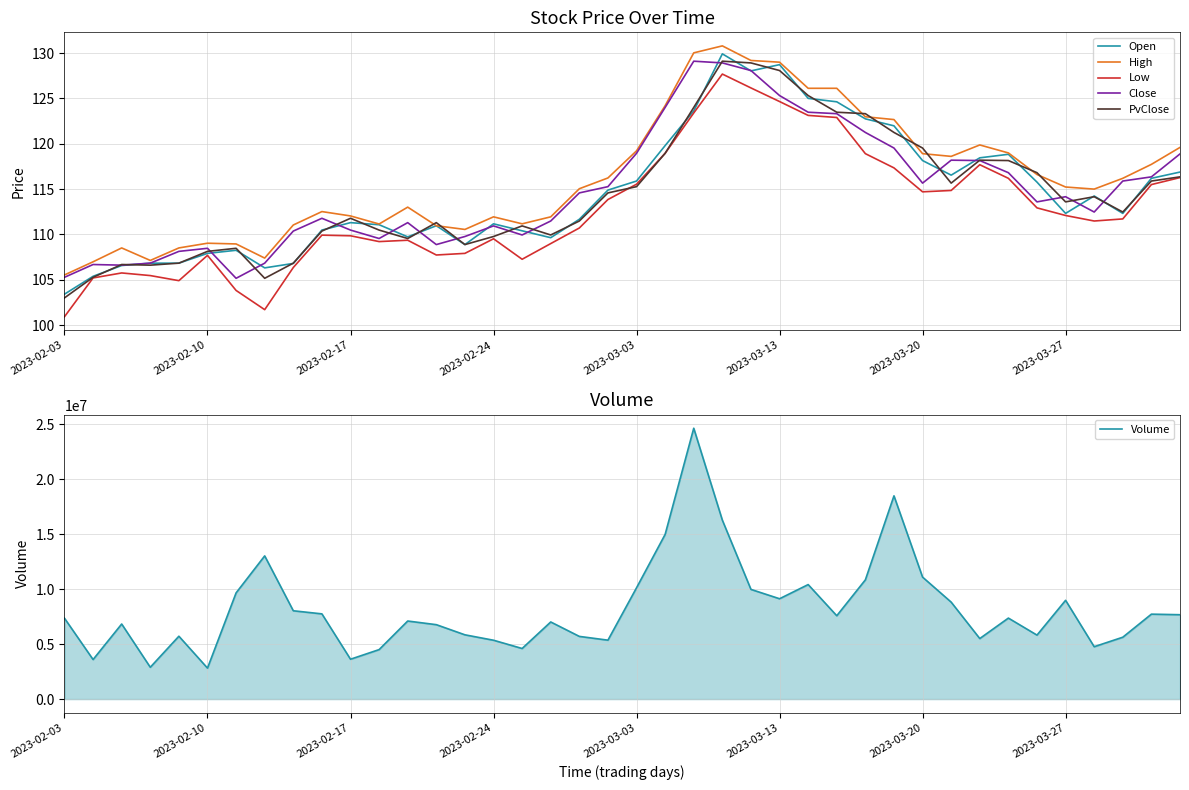

Is it true that PvClose equals 44.4 at 14?

False